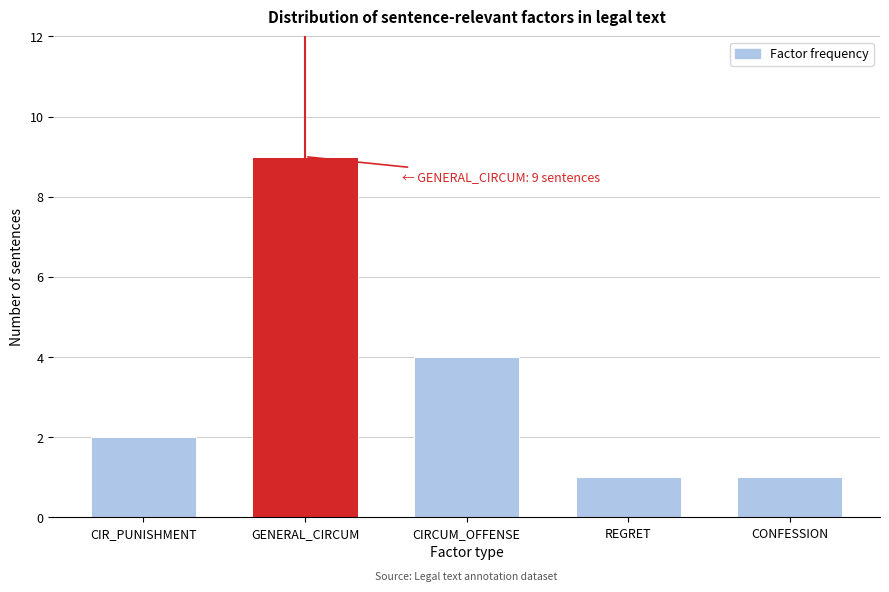

Reading right to left, list all the values displayed in this chart.

CONFESSION=1	REGRET=1	CIRCUM_OFFENSE=4	GENERAL_CIRCUM=9	CIR_PUNISHMENT=2